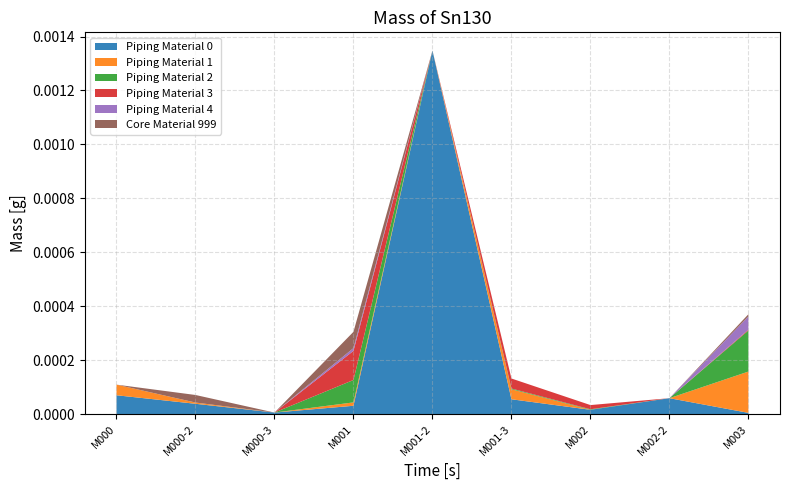

Reading left to right, list all the values displayed in this chart.

Series 0: 697	381	55	307	13482	548	158	588	44
Series 1: 394	46	0	125	0	371	0	0	1532
Series 2: 0	0	0	831	0	27	19	0	1524
Series 3: 0	0	0	1080	0	372	156	0	31
Series 4: 0	0	0	103	0	0	0	0	490
Series 5: 0	280	0	604	0	0	0	0	81